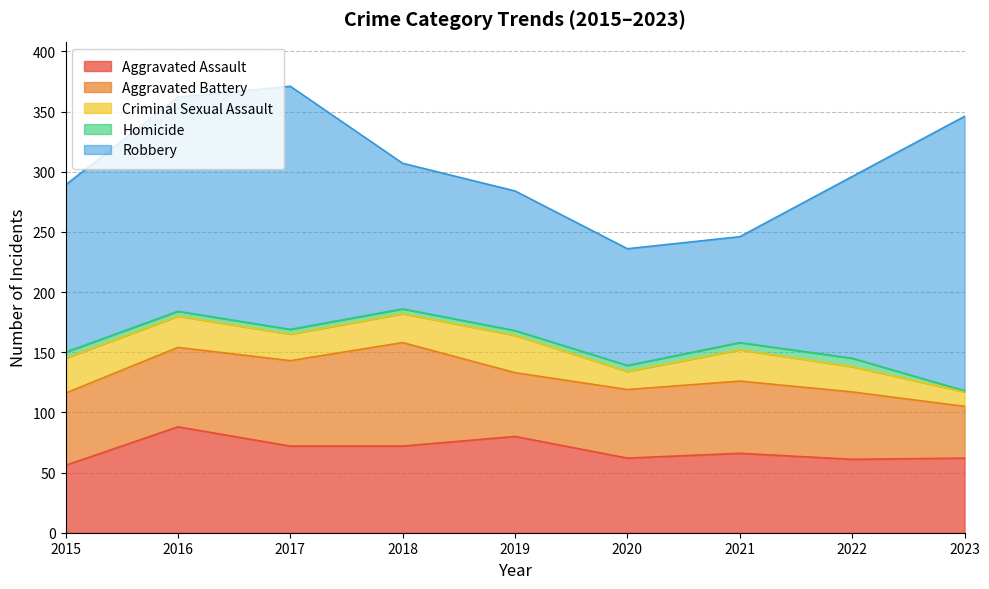

True or false: Aggravated Assault has more than 0 interior local peaks.

True